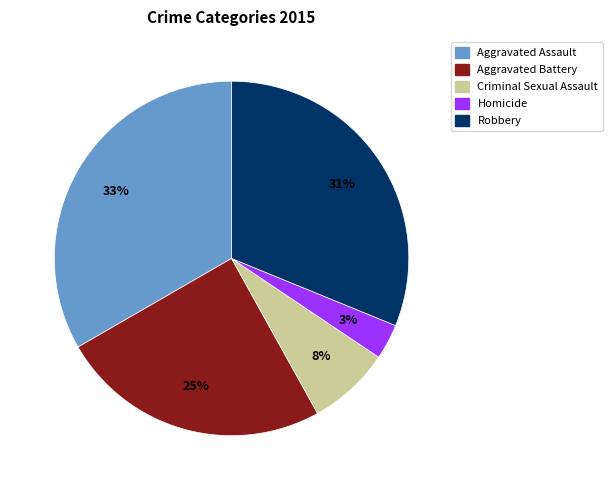

To the nearest percent, what is the average slice percentage?

20%